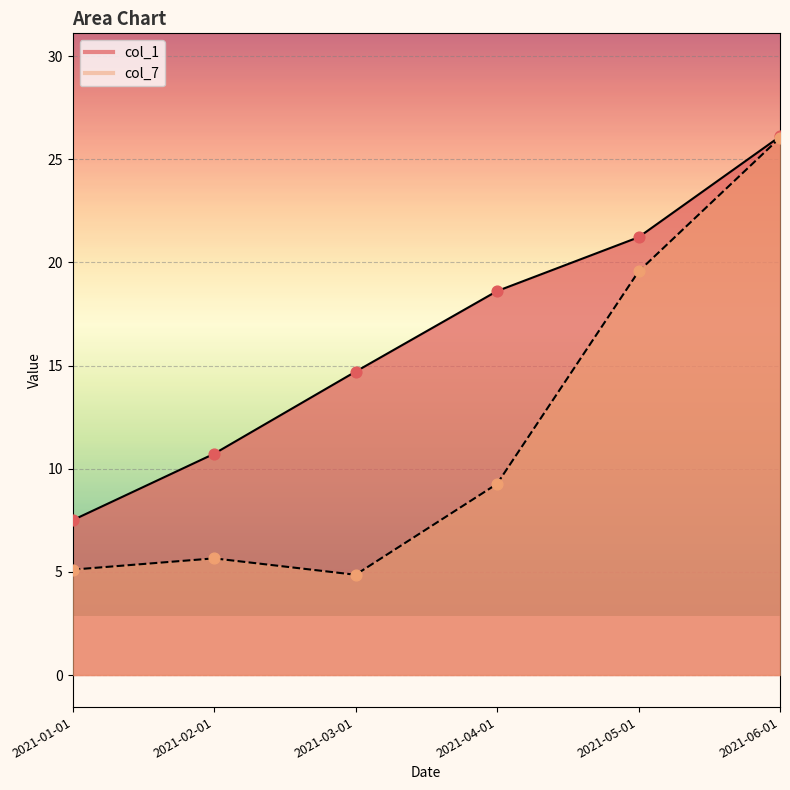

Is the value of col_1 at 2021-04-01 greater than the value of col_7 at 2021-02-01?

Yes